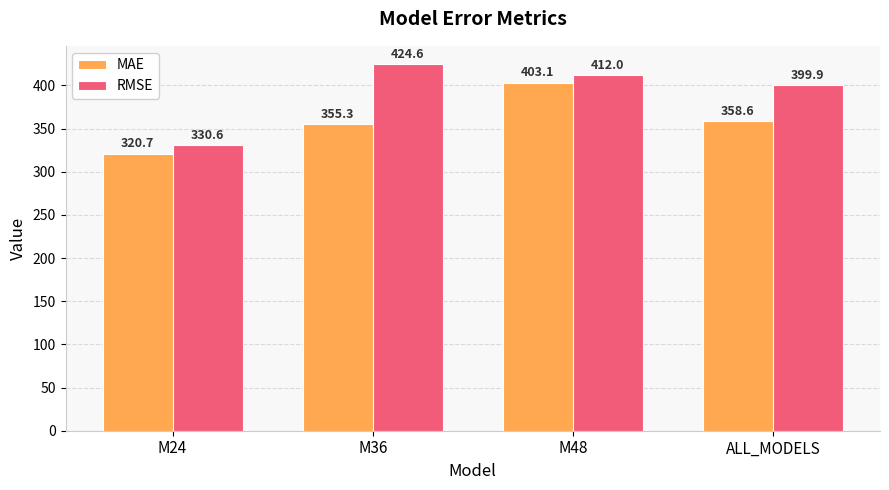

What is the sum of all MAE values?

1437.7